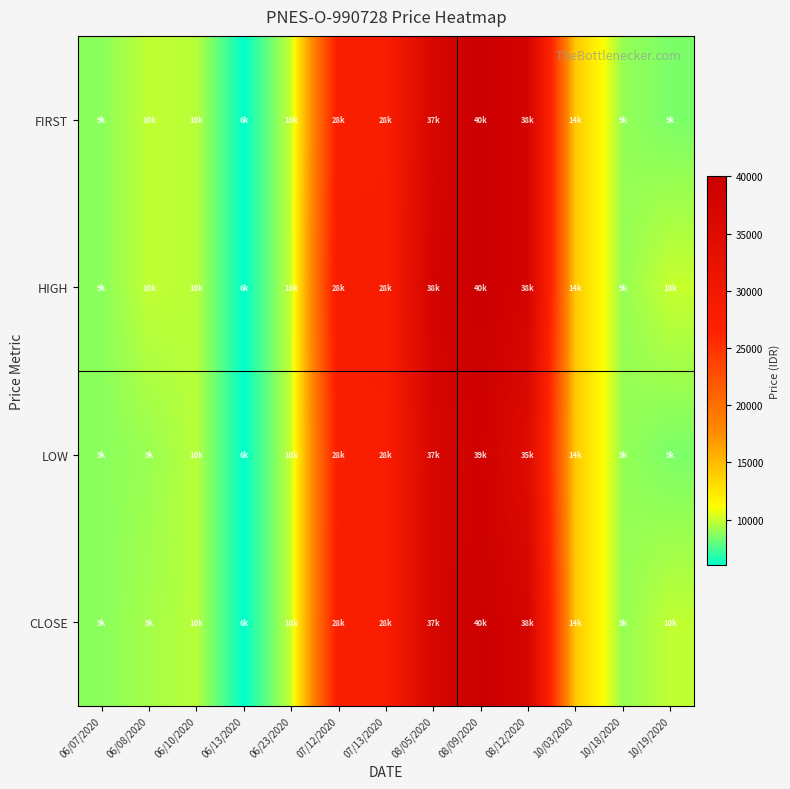

Which has a higher value, 08/09/2020 or 08/12/2020?

08/09/2020